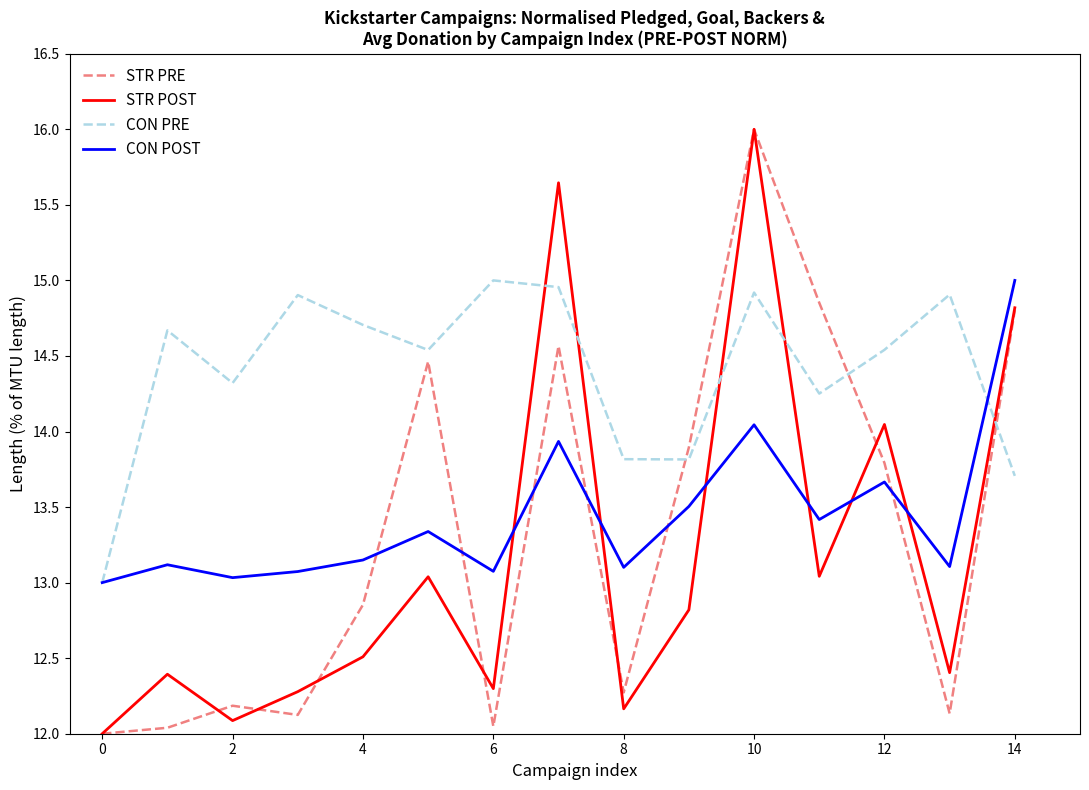

What is the lowest value of the CON POST series?

13.0